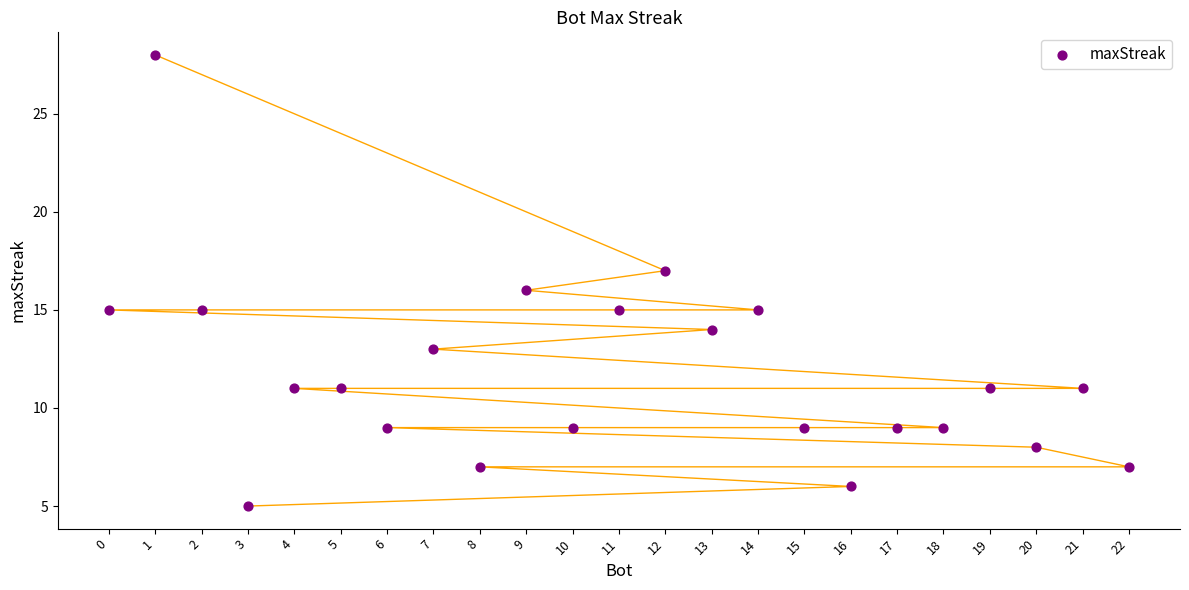

What is the range of X values (max minus min)?

22